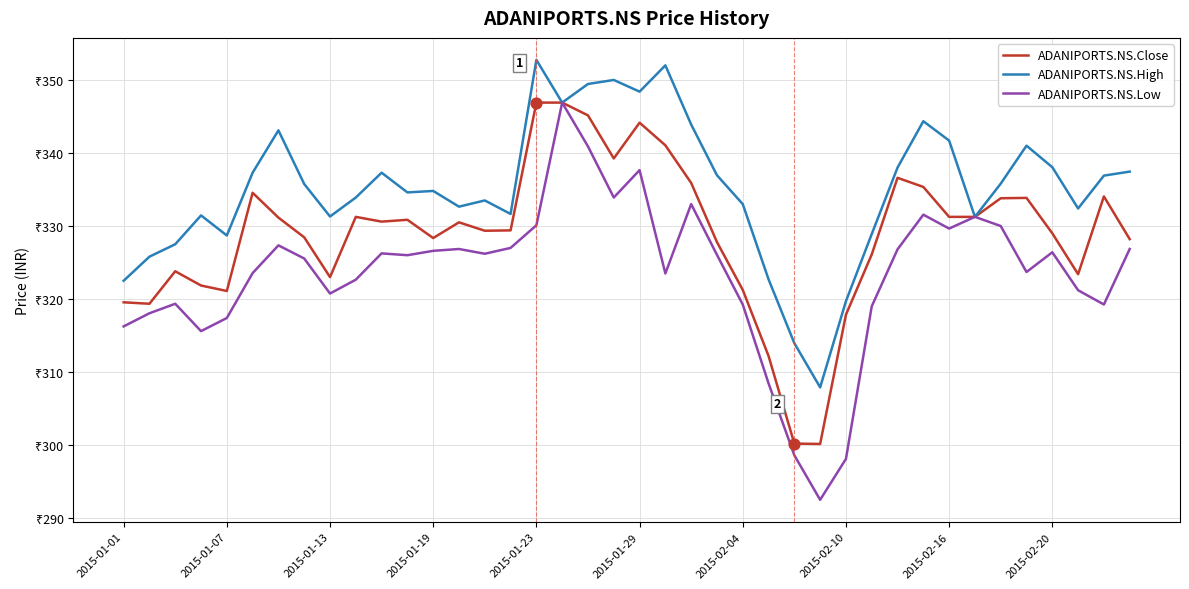

At how many categories does at least one series exceed 323?

35